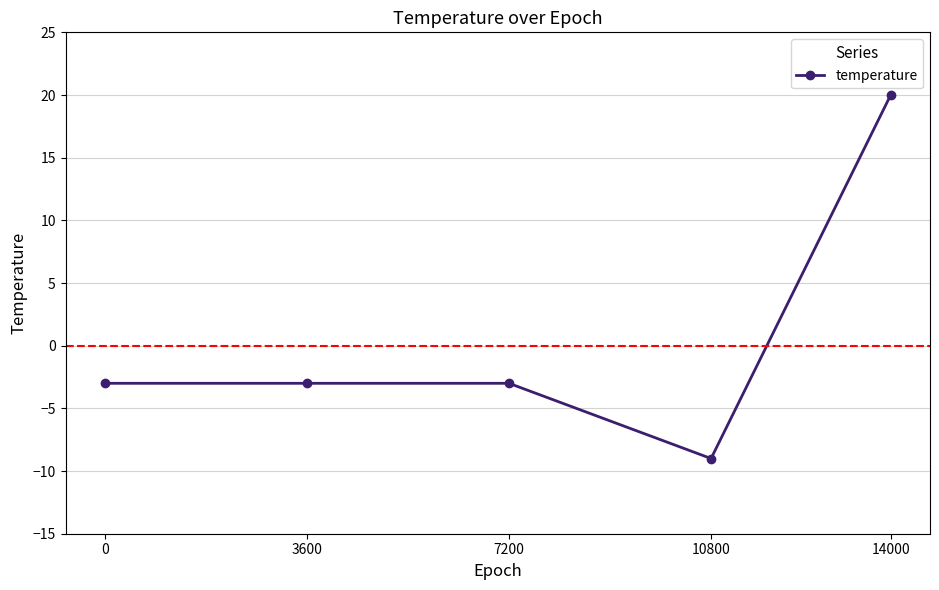

True or false: there are more than 2 points higher than both neighbors.

False